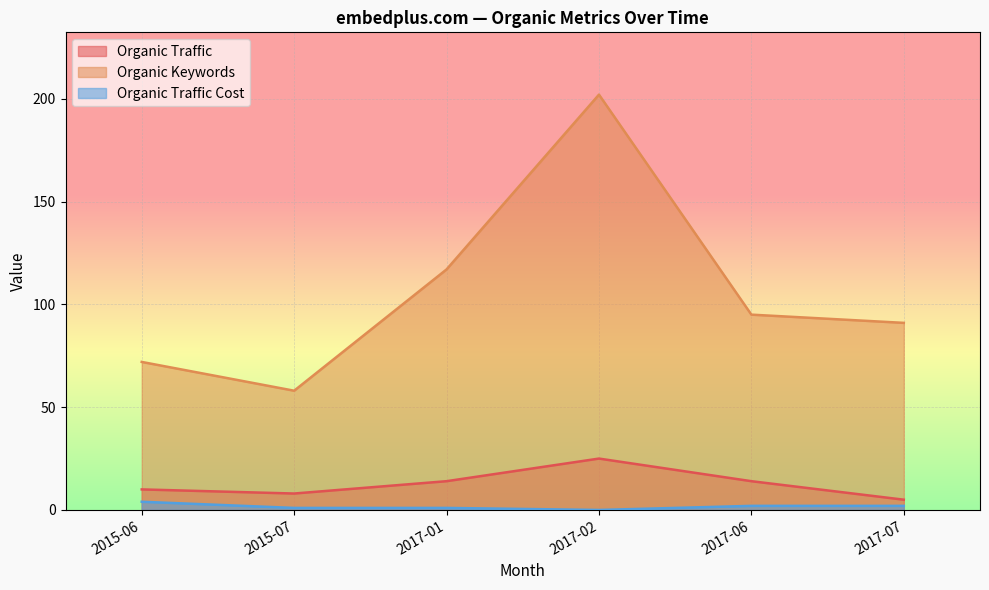

At which label does Organic Traffic first exceed 14?

2017-02